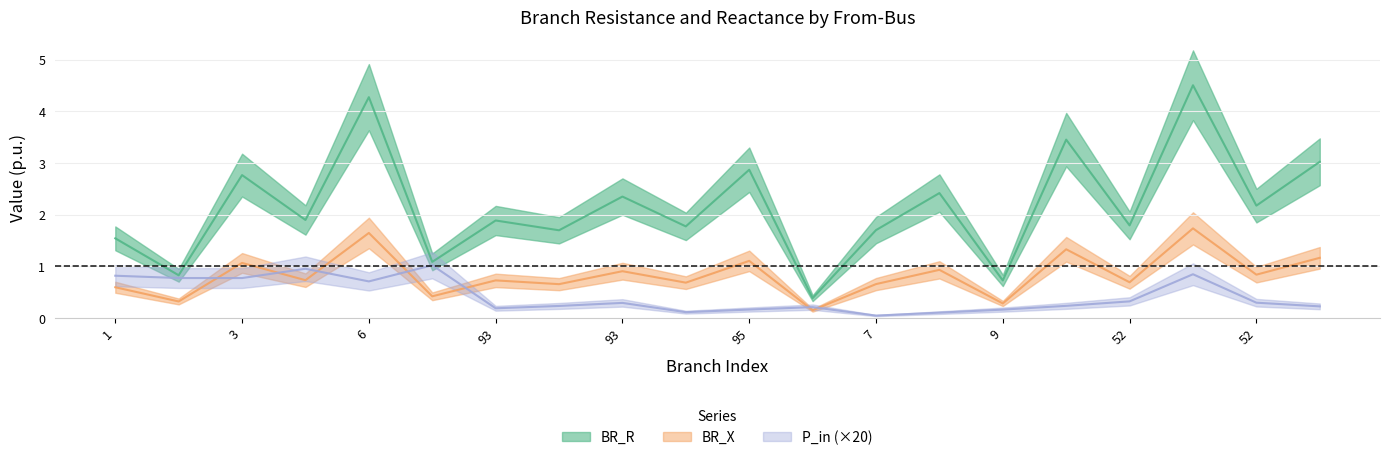

At 3, list the series in order from smallest to largest.

P_in, BR_X, BR_R